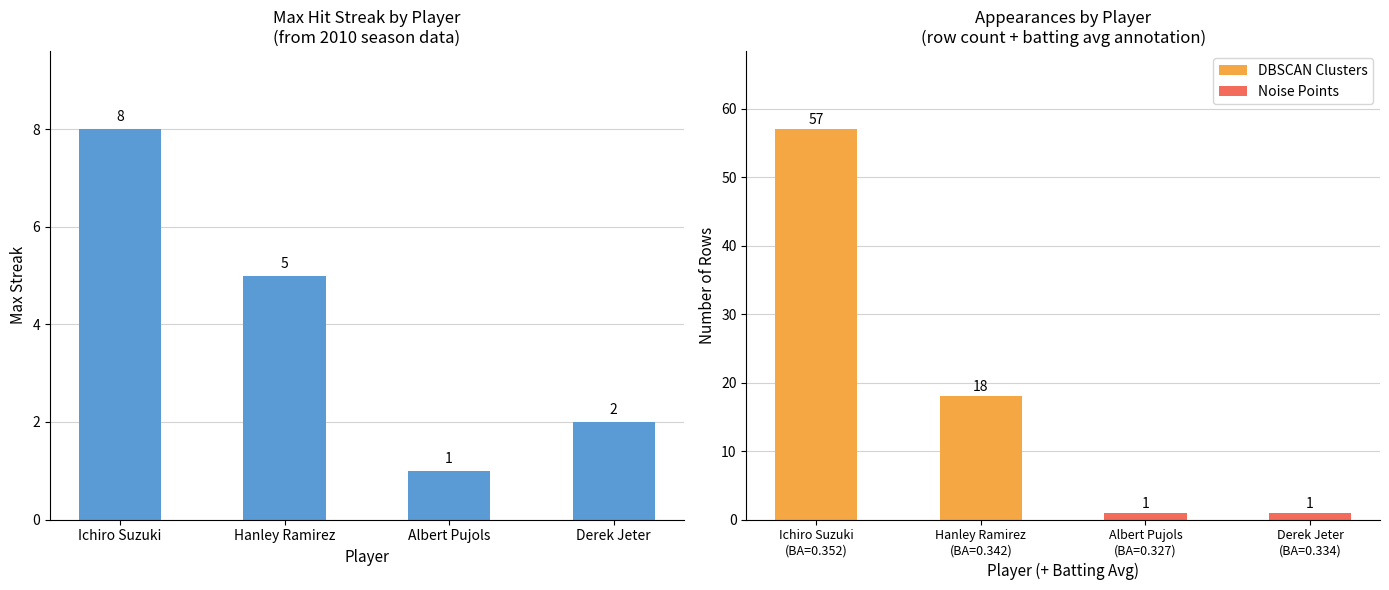

Rank the categories by value from highest to lowest.

Ichiro Suzuki, Hanley Ramirez, Derek Jeter, Albert Pujols